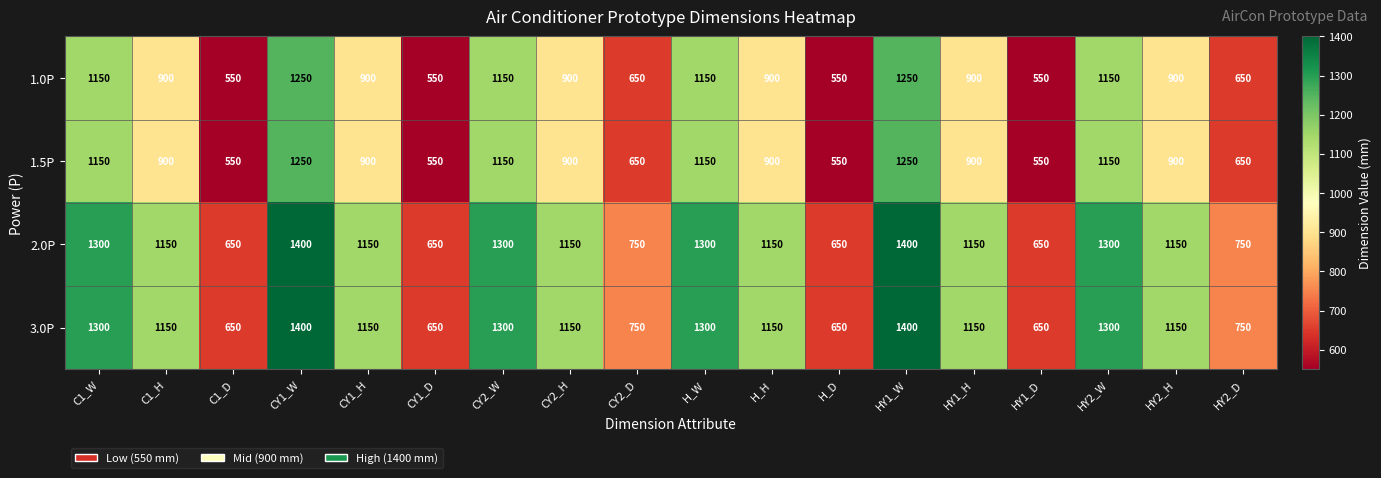

What is the total value across all series at H_D?

2400